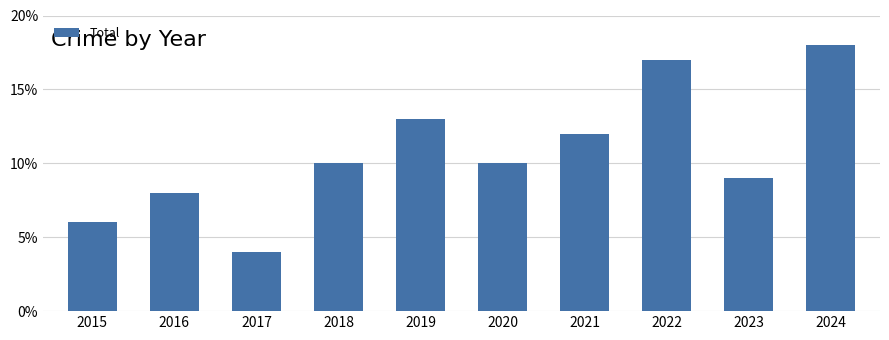

What is the greatest value displayed?

18